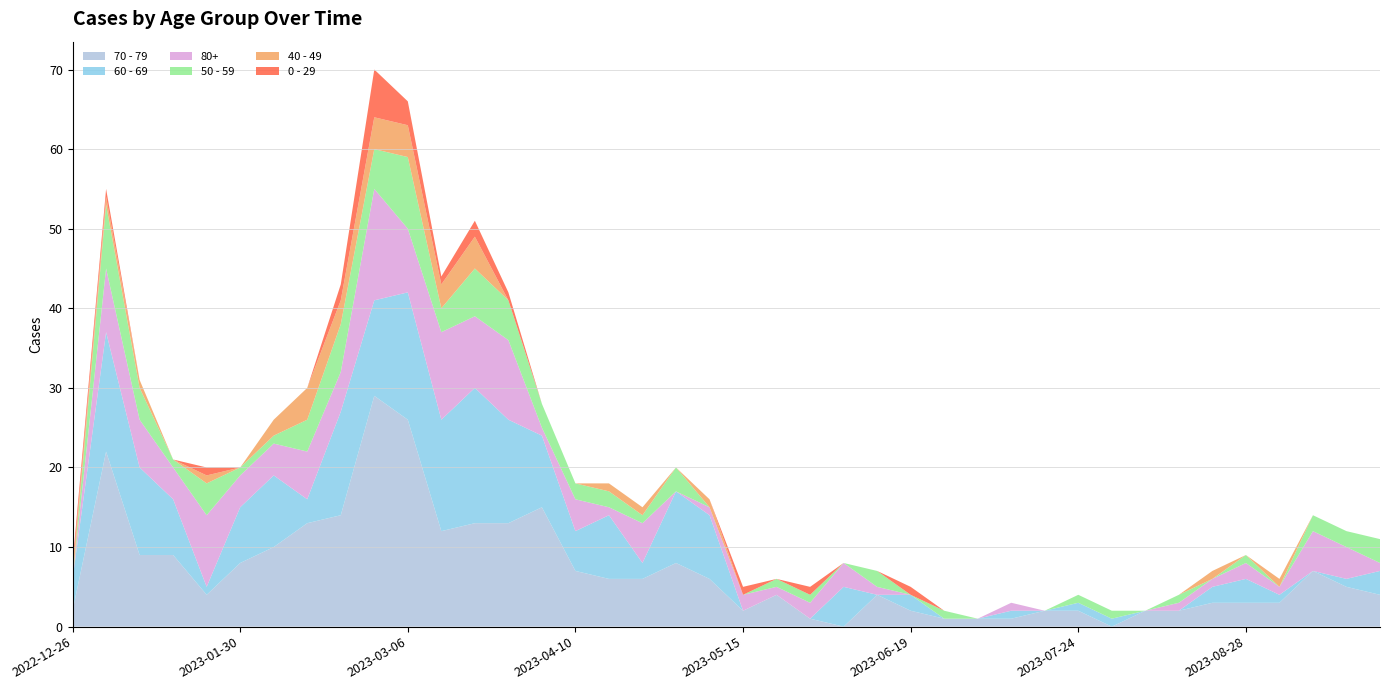

Reading right to left, what are all the values shown in this chart?

70 - 79: 4	5	7	3	3	3	2	2	0	2	2	1	1	1	2	4	0	1	4	2	6	8	6	6	7	15	13	13	12	26	29	14	13	10	8	4	9	9	22	2
60 - 69: 3	1	0	1	3	2	0	0	1	1	0	1	0	0	2	0	5	0	0	0	8	9	2	8	5	9	13	17	14	16	12	13	3	9	7	1	7	11	15	4
80+: 1	4	5	1	2	1	1	0	0	0	0	1	0	0	0	1	3	2	1	2	1	0	5	1	4	1	10	9	11	8	14	5	6	4	4	9	4	6	8	0
50 - 59: 3	2	2	0	1	0	1	0	1	1	0	0	0	1	0	2	0	1	1	0	0	3	1	2	2	3	5	6	3	9	5	6	4	1	1	4	1	4	8	0
40 - 49: 0	0	0	1	0	1	0	0	0	0	0	0	0	0	0	0	0	0	0	0	1	0	1	1	0	0	0	4	3	4	4	3	4	2	0	1	0	1	1	1
0 - 29: 0	0	0	0	0	0	0	0	0	0	0	0	0	0	1	0	0	1	0	1	0	0	0	0	0	0	1	2	1	3	6	2	0	0	0	1	0	0	1	1